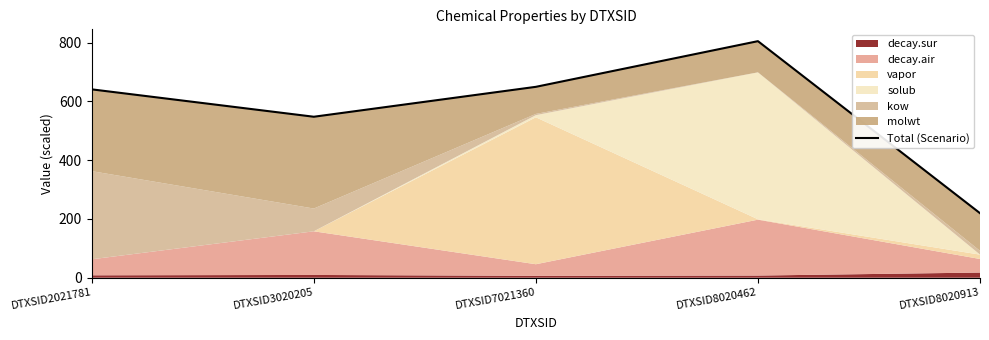

List the labels in order of value, smallest first.

DTXSID8020913, DTXSID3020205, DTXSID2021781, DTXSID7021360, DTXSID8020462